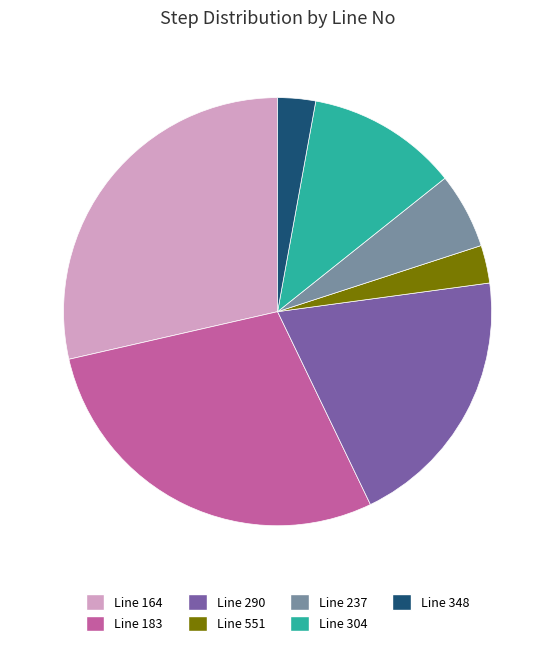

What is the ratio of the value at Line 304 to the value at Line 183?

0.4